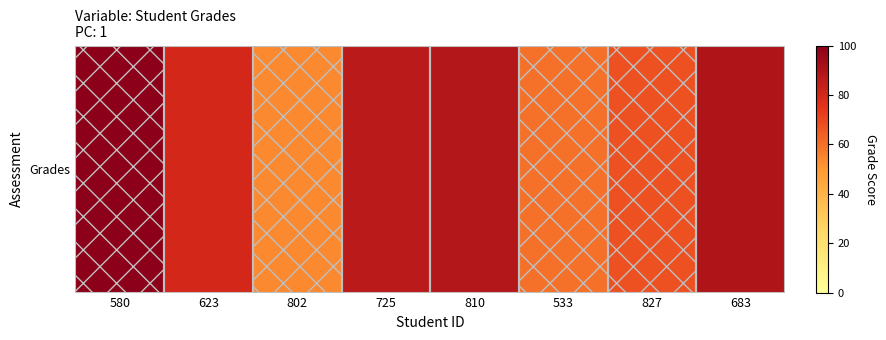

Which has a higher value, 533 or 827?

827